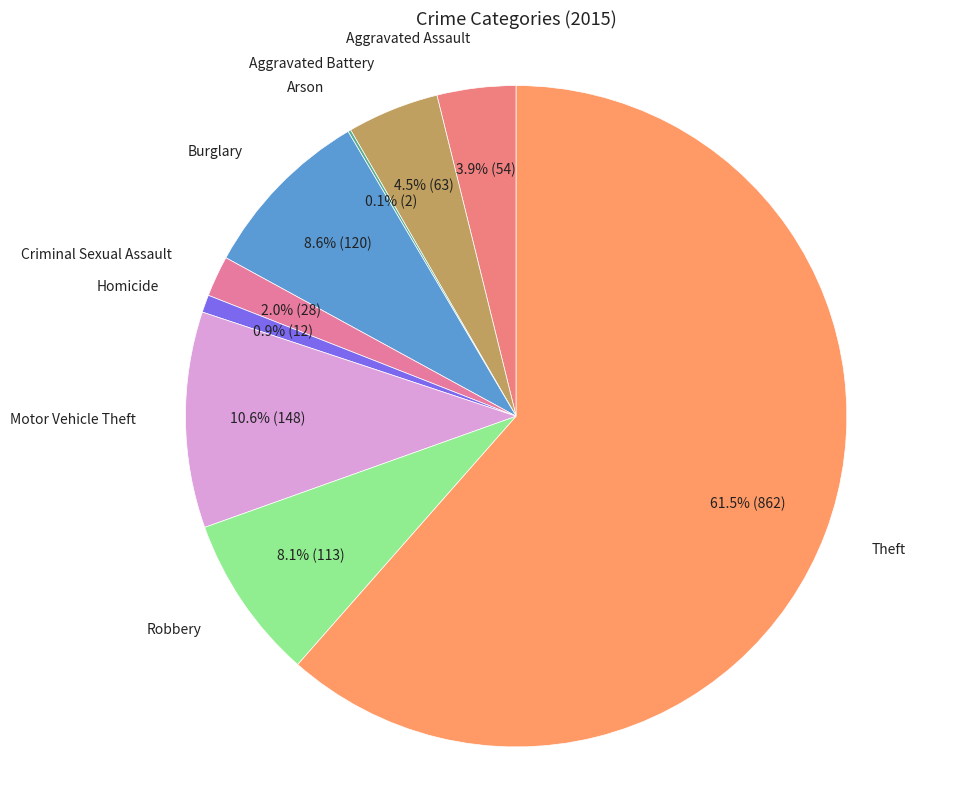

What is the majority slice?

Theft